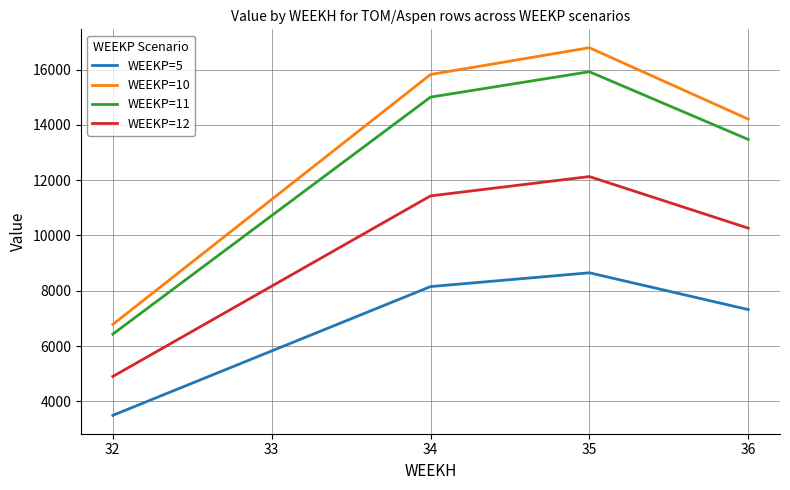

In WEEKP=12, how many points are higher than both neighbors (excluding endpoints)?

1